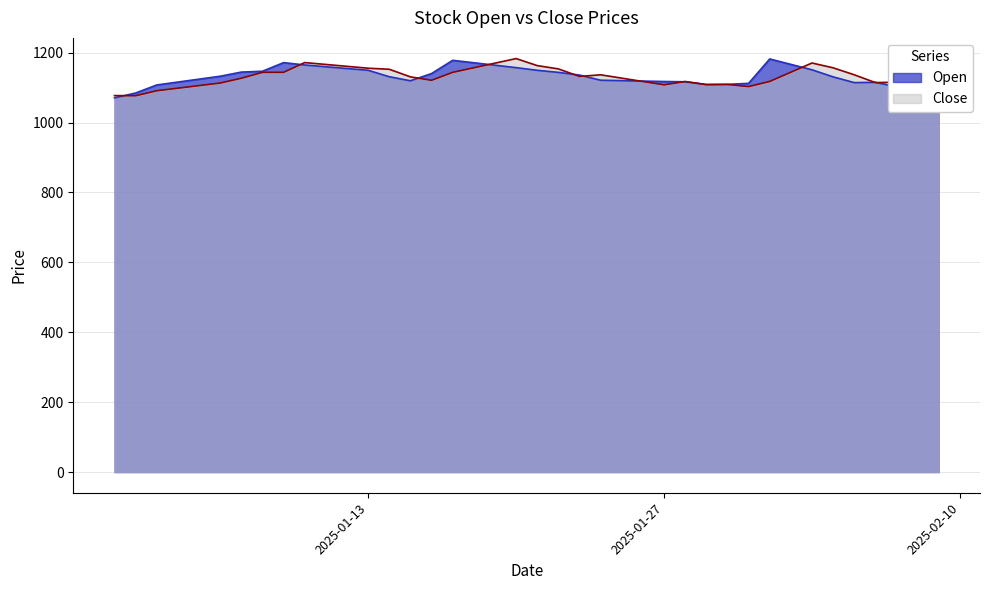

List the series in order of their overall mean, highest first.

Close, Open